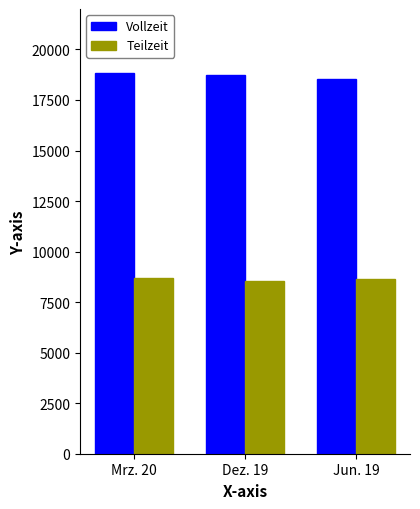

What position from the left is Mrz. 20?

1